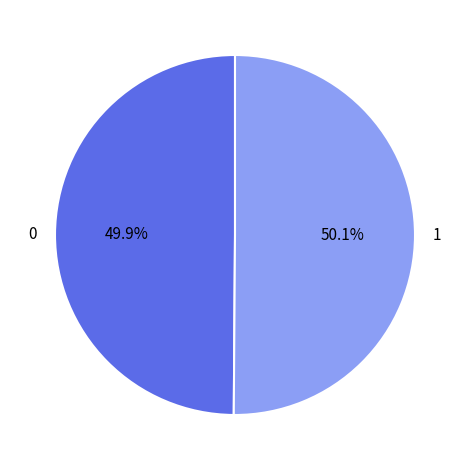

Approximately how many times larger is the value at 0 compared to 1?

1.0